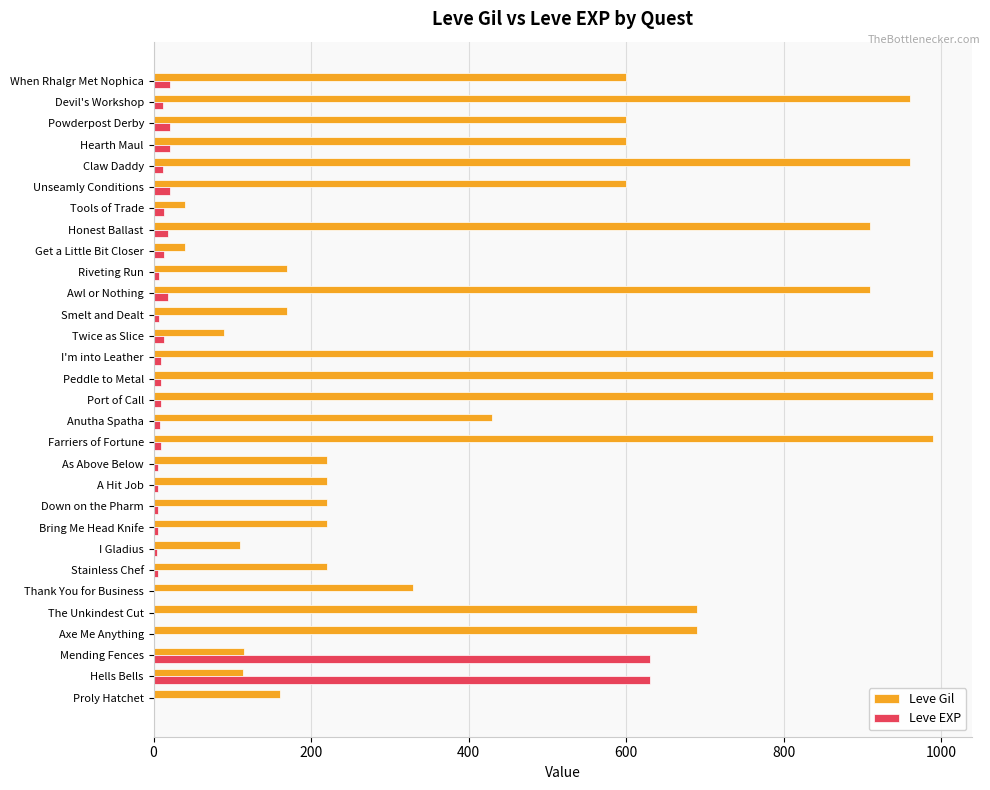

What is the sum of all Leve Gil values?

14349